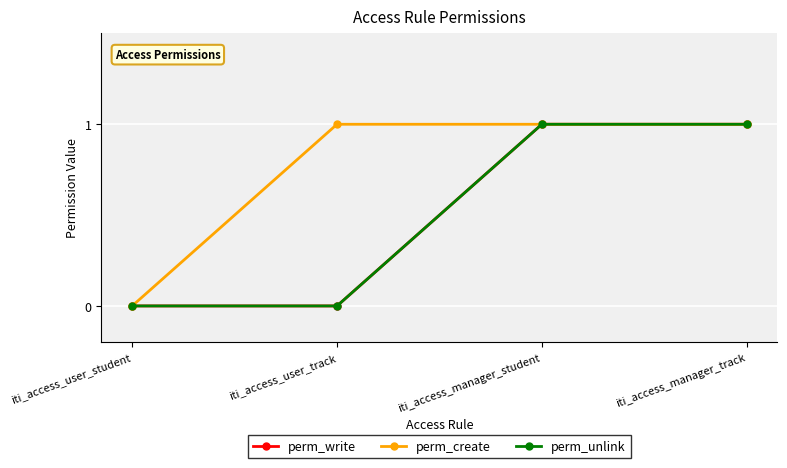

Does the chart have visible grid lines?

Yes